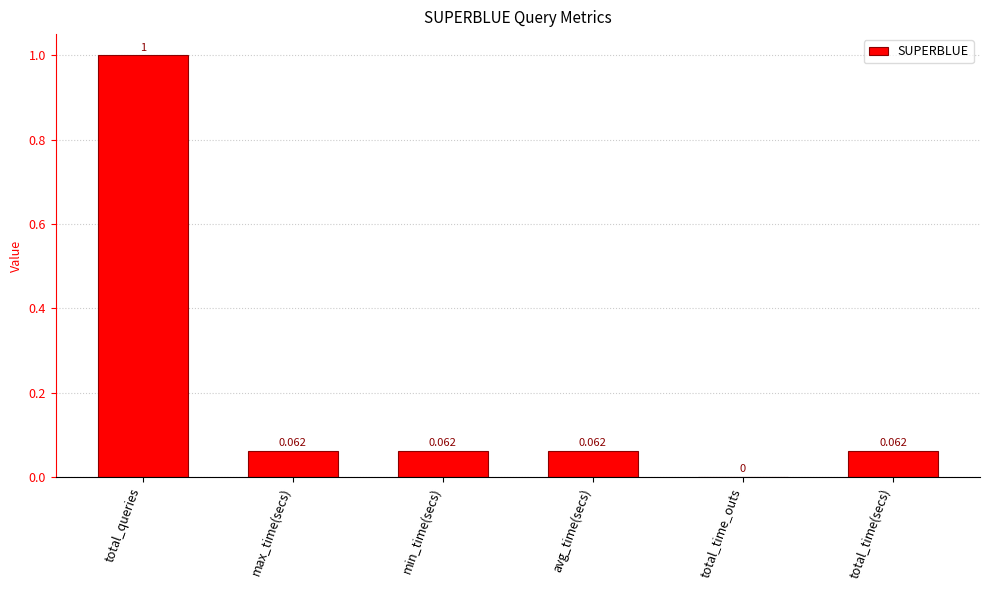

Are the bars horizontal?

No